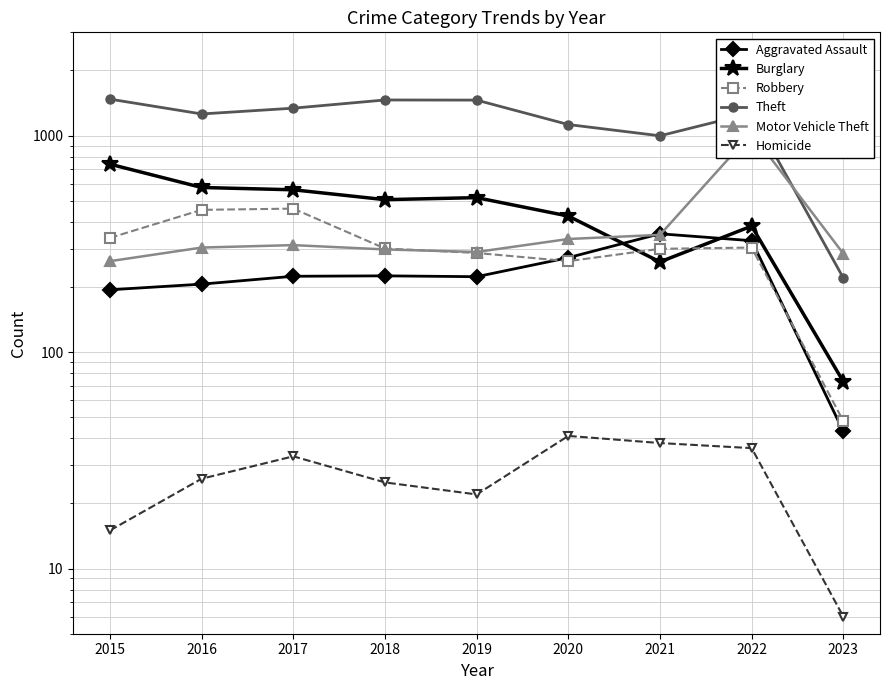

At 2016, list the series in order from largest to smallest.

Theft, Burglary, Robbery, Motor Vehicle Theft, Aggravated Assault, Homicide